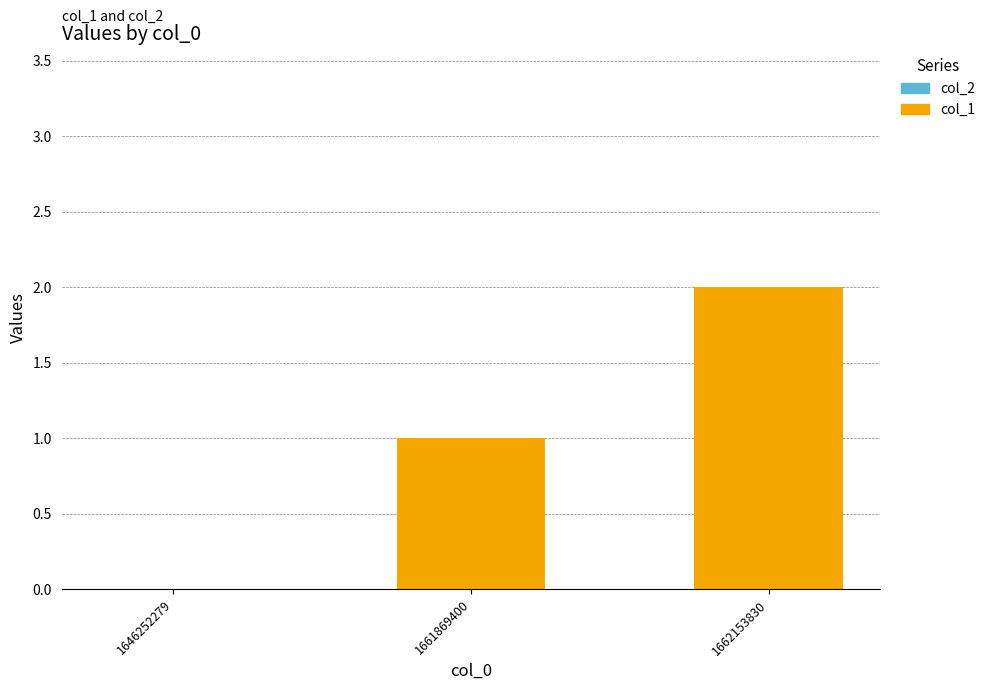

Which category has the highest value across all series?

1662153830